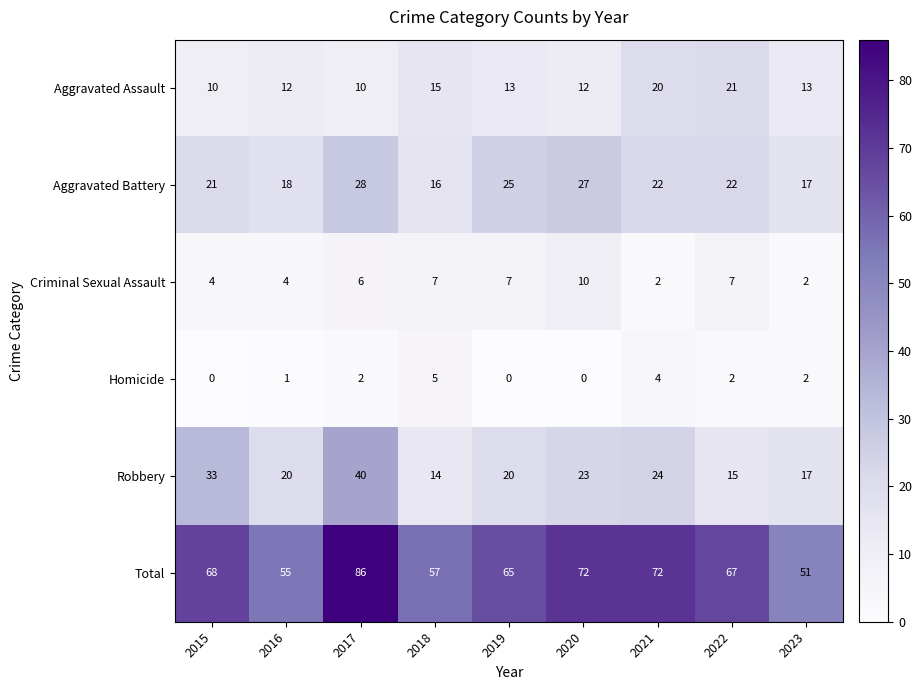

At 2021, list the series in order from largest to smallest.

Total, Robbery, Aggravated Battery, Aggravated Assault, Homicide, Criminal Sexual Assault